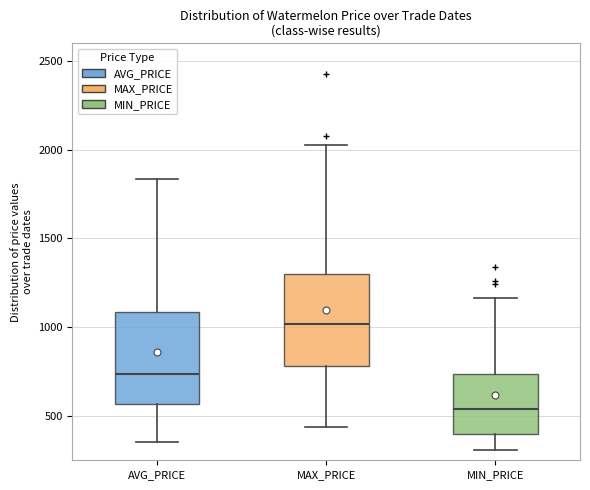

Where does the median line of the box for AVG_PRICE sit on the y-axis? The values are not printed on the chart, so give them approximately, as read against the axis.

750